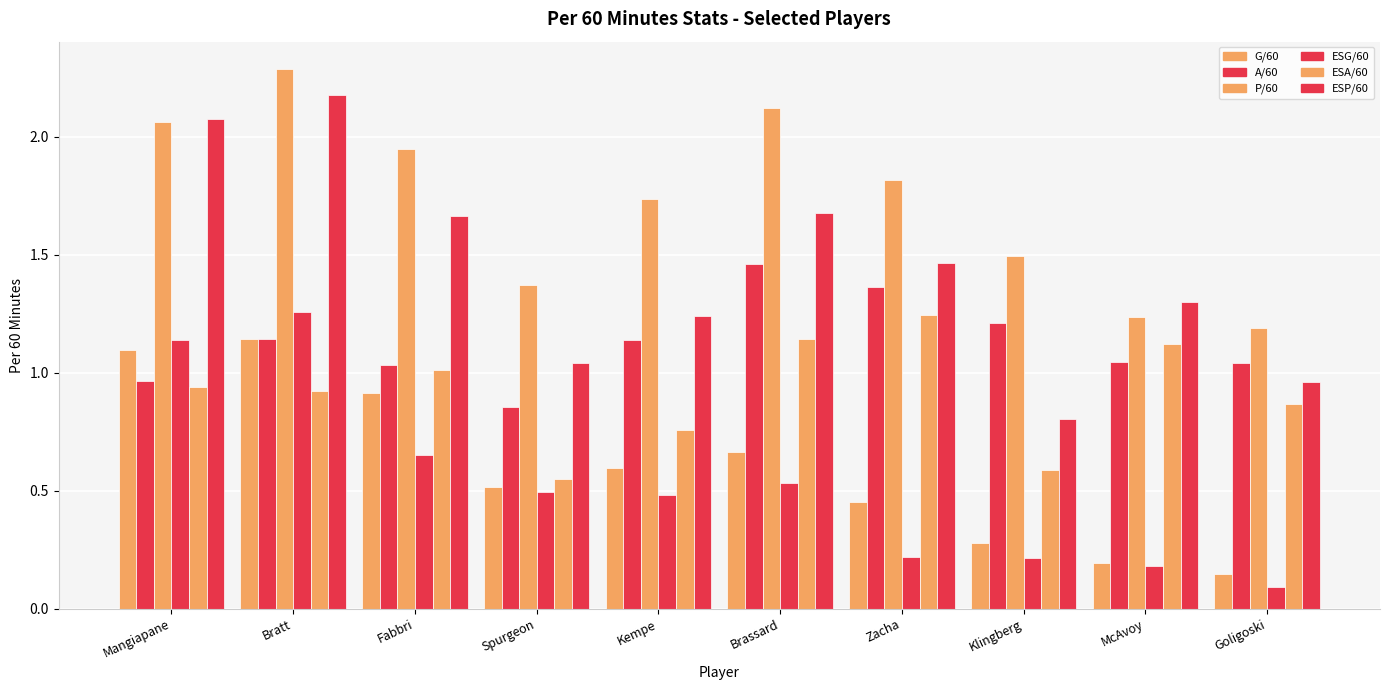

Are the bars grouped side by side (vs. stacked)?

Yes